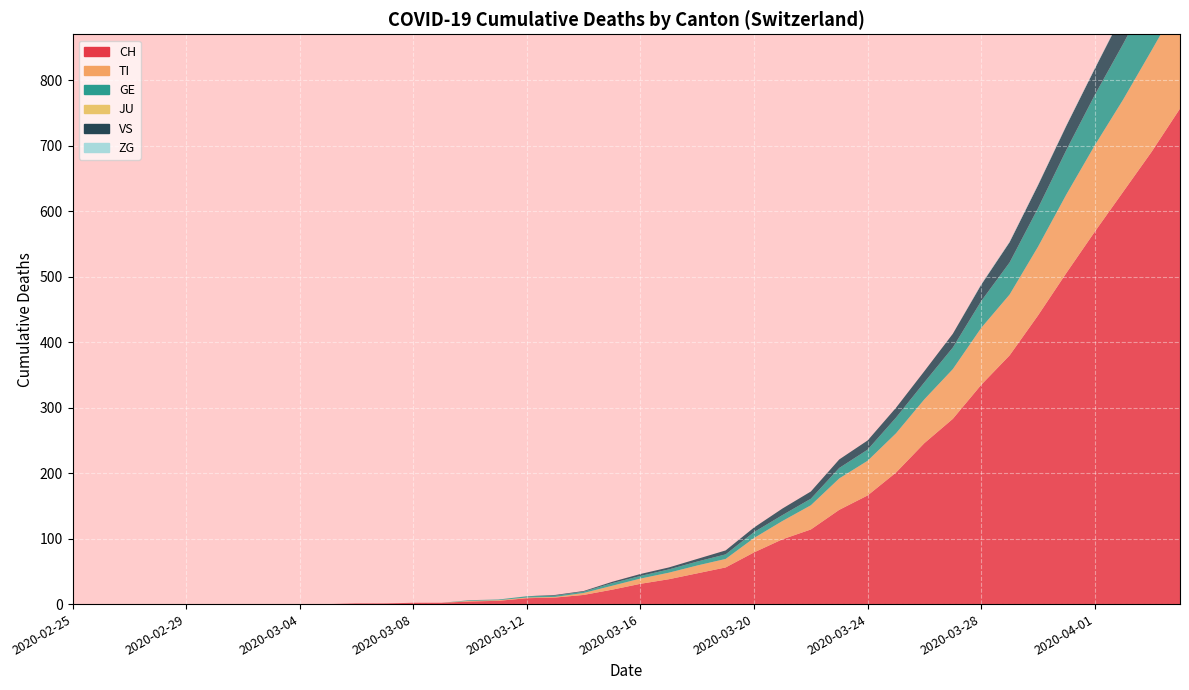

Reading left to right, extract all data points from this chart.

CH: 0	0	0	0	0	0	0	0	0	0	1	1	2	2	4	5	9	10	14	22	31	38	47	56	79	99	114	144	166	201	246	283	335	380	441	506	569	630	691	757
TI: 0	0	0	0	0	0	0	0	0	0	0	0	0	0	1	1	1	1	3	6	8	10	12	13	22	28	37	48	53	60	67	76	87	93	105	120	132	141	155	165
GE: 0	0	0	0	0	0	0	0	0	0	0	0	0	0	1	1	2	2	2	4	4	5	6	7	9	9	10	16	17	24	26	33	41	49	59	68	77	85	92	106
JU: 0	0	0	0	0	0	0	0	0	0	0	0	0	0	0	0	0	0	0	0	0	0	0	0	0	0	0	0	0	0	0	0	0	0	0	0	0	0	0	0
VS: 0	0	0	0	0	0	0	0	0	0	0	0	0	0	0	0	0	1	1	2	3	3	4	6	7	10	11	13	14	15	17	21	25	31	35	37	40	47	51	53
ZG: 0	0	0	0	0	0	0	0	0	0	0	0	0	0	0	0	0	0	0	0	0	0	0	0	0	0	0	0	0	0	0	0	1	1	1	1	1	1	1	2